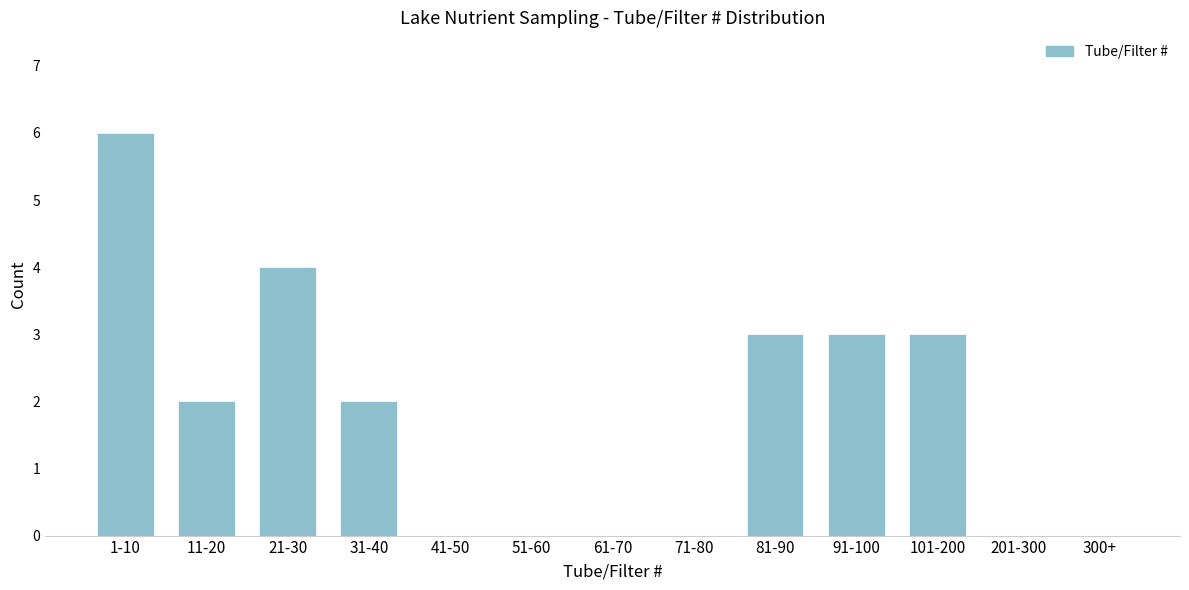

Reading left to right, transcribe all the data shown in this chart.

1-10=6	11-20=2	21-30=4	31-40=2	41-50=0	51-60=0	61-70=0	71-80=0	81-90=3	91-100=3	101-200=3	201-300=0	300+=0